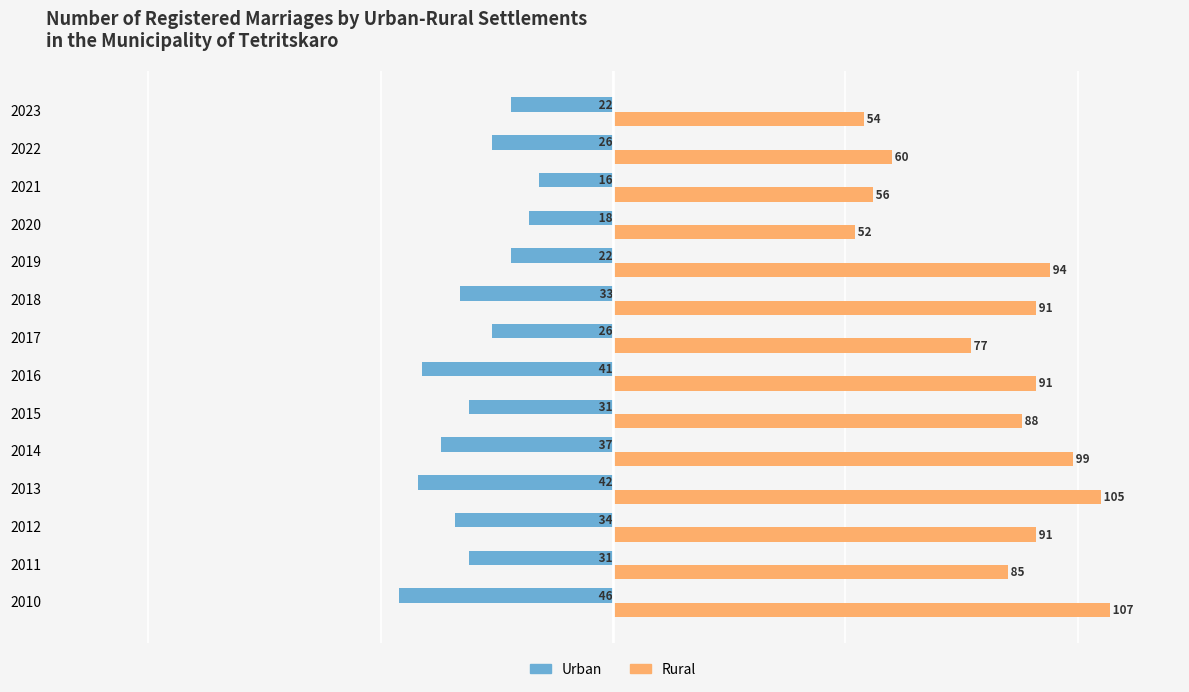

What is the minimum value for Urban?

-46